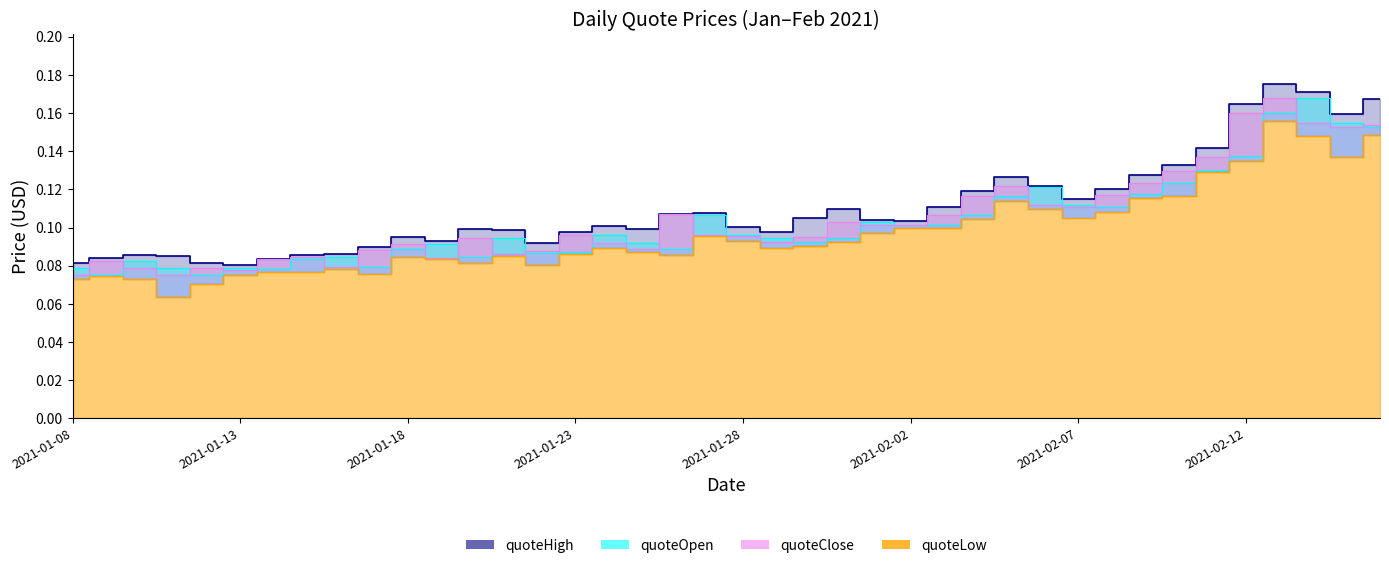

How many lines are shown in the chart?

4